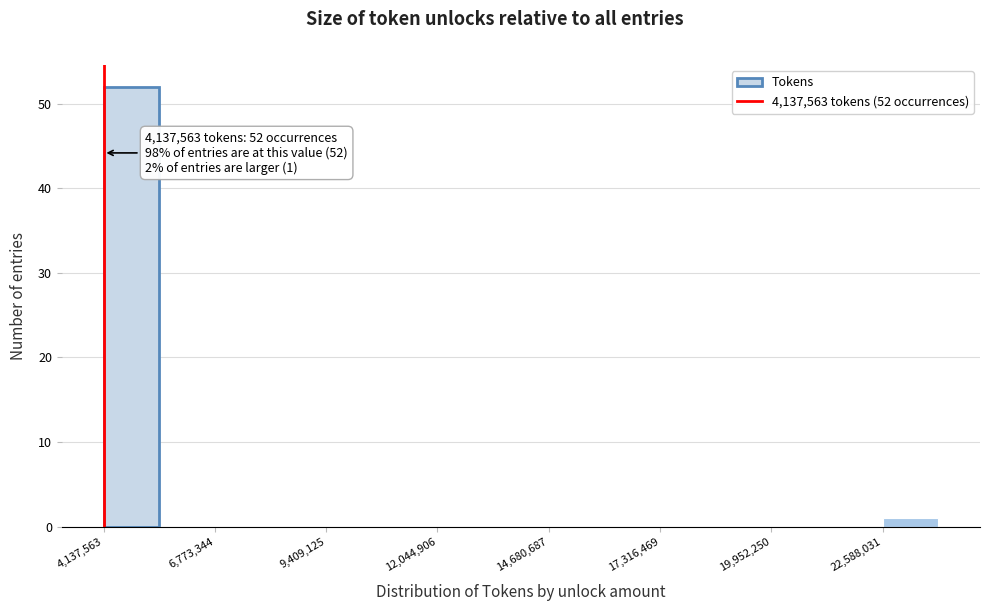

Around what value on the x-axis is the tallest bar? Give the approximate position of its centre, as read against the axis.

5000000